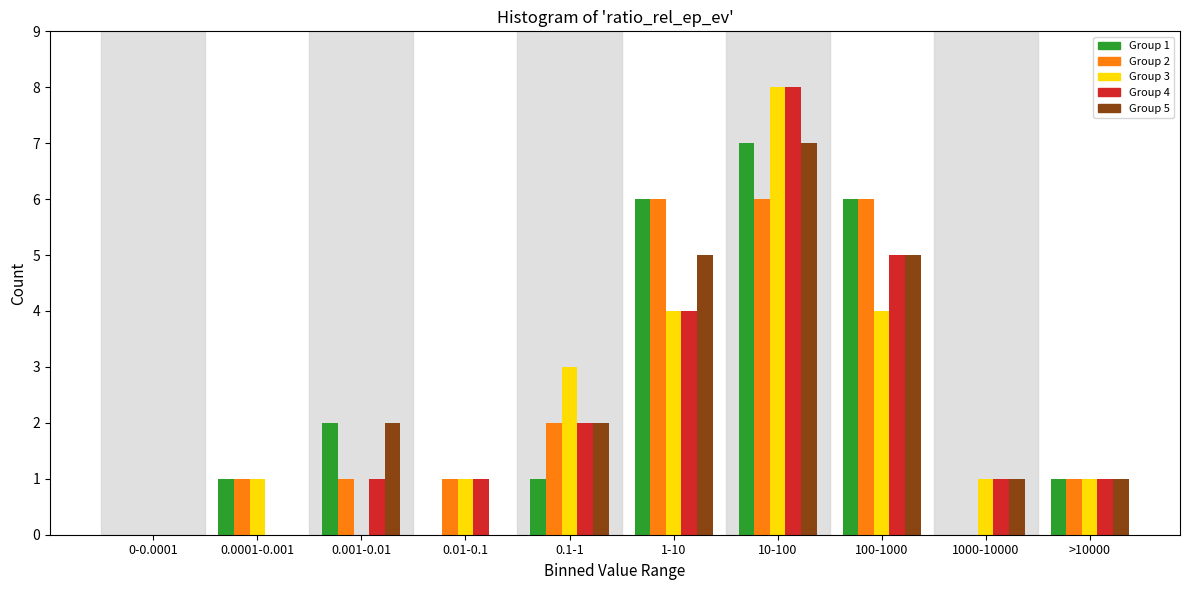

Which series changed the most between 0.001-0.01 and 100-1000?

Group 2